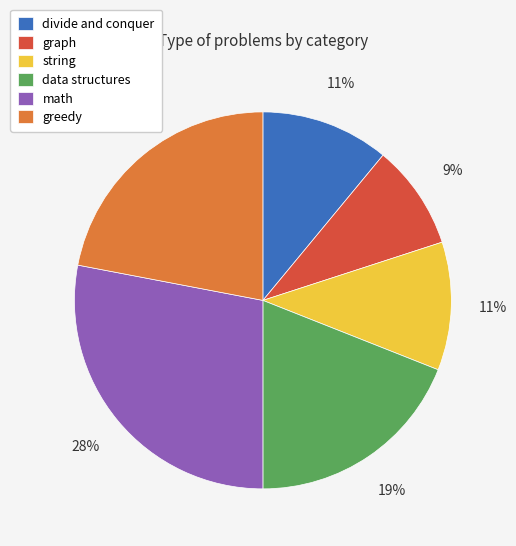

What percentage is the math slice, to the nearest percent?

28%